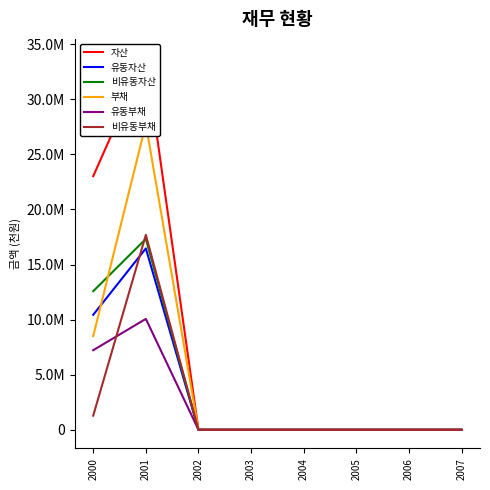

Which series has the largest range (max minus min)?

자산